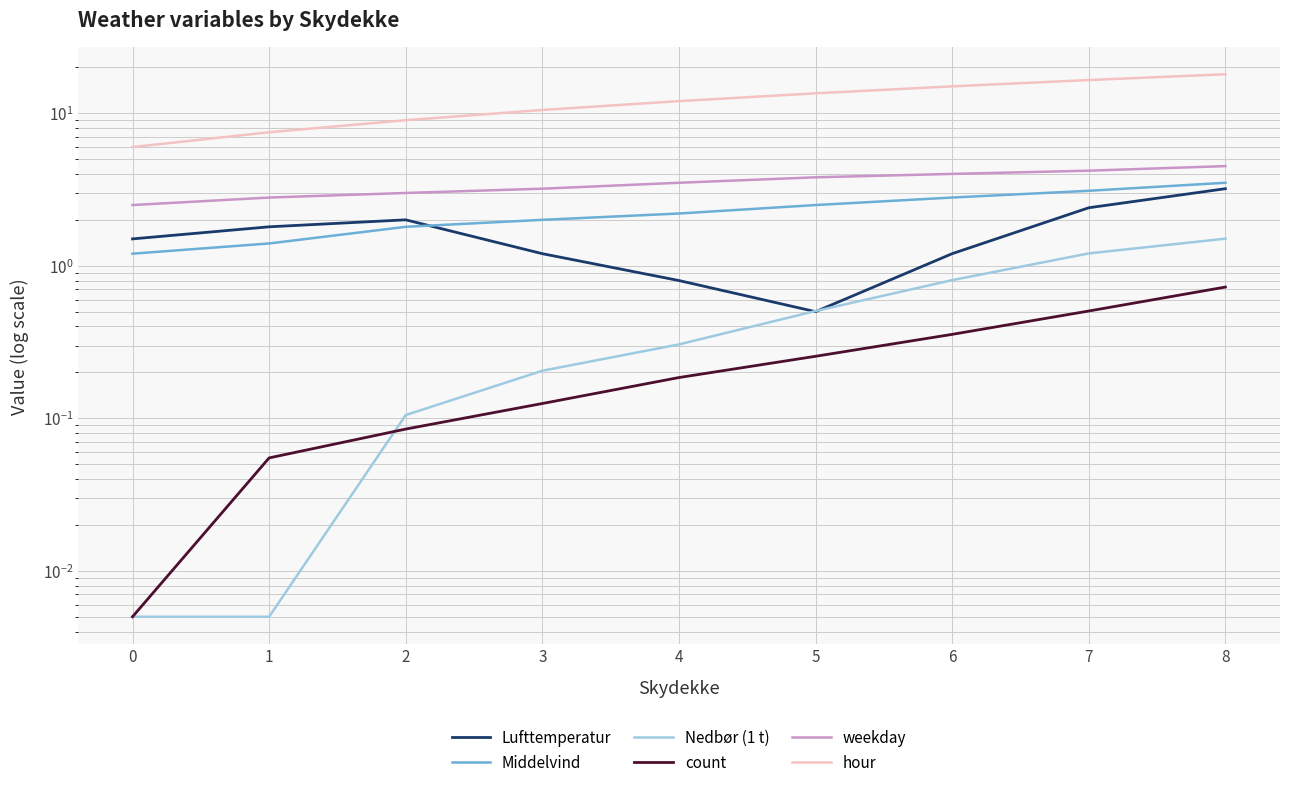

How many weekday values are between 3 and 4?

5